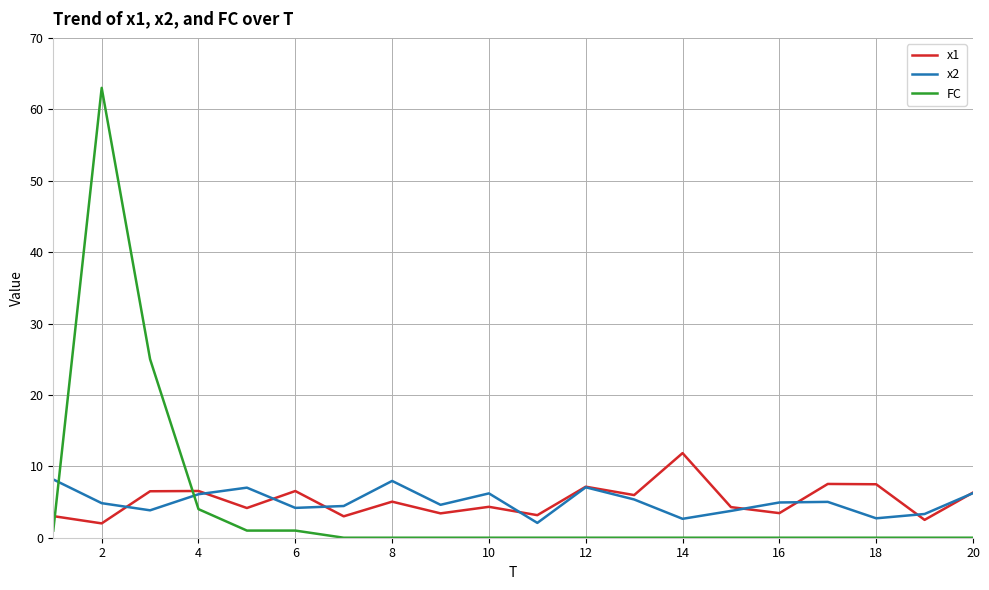

True or false: x1 and x2 intersect in this chart.

True